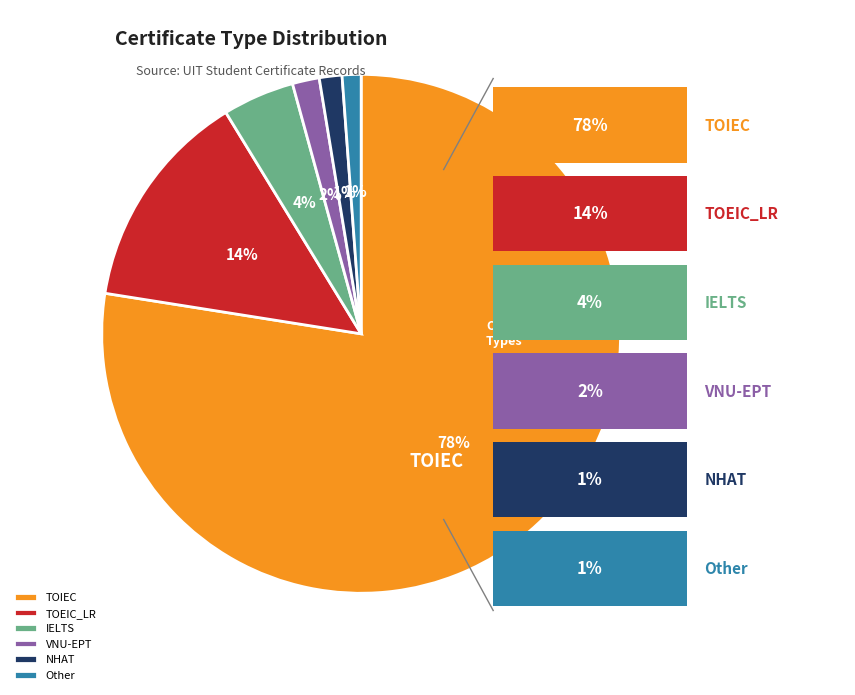

To the nearest percent, what is the average slice percentage?

17%